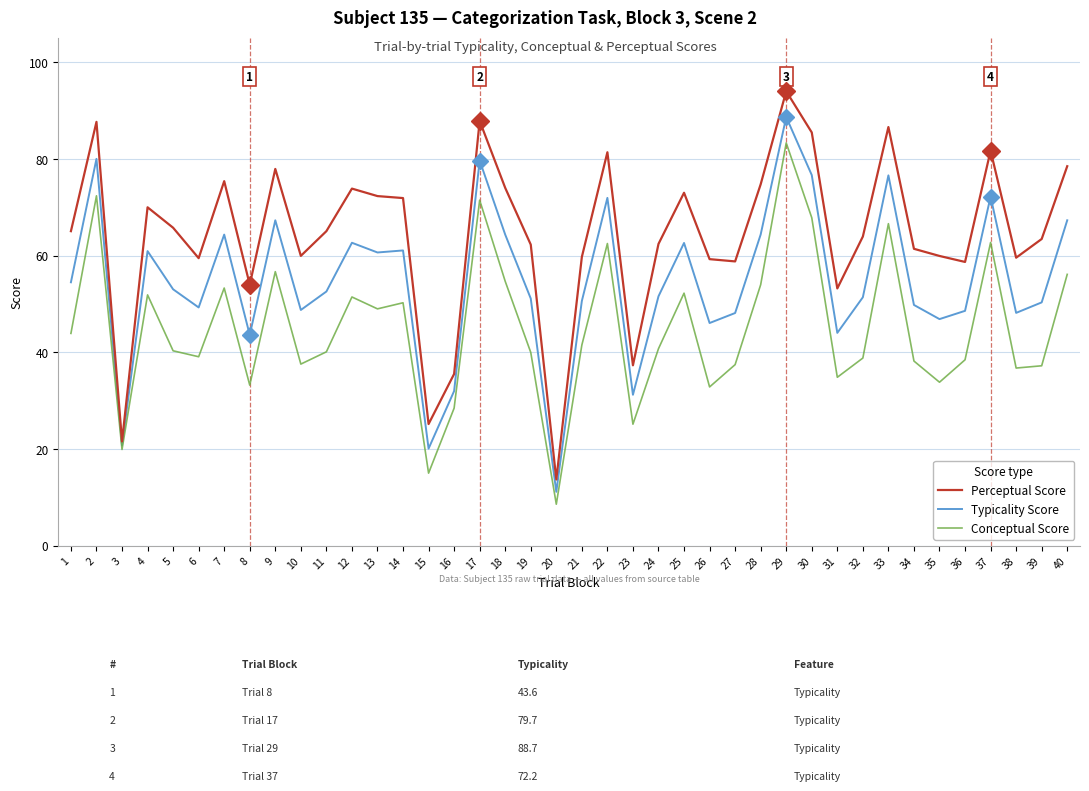

Rank the series at 10 from highest to lowest value.

Perceptual Score, Typicality Score, Conceptual Score